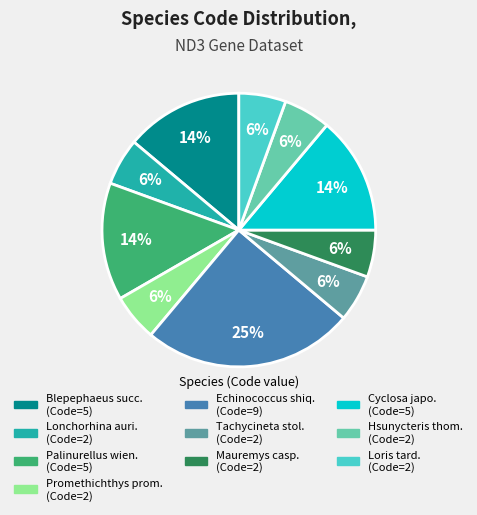

To the nearest percent, what is the average slice percentage?

10%